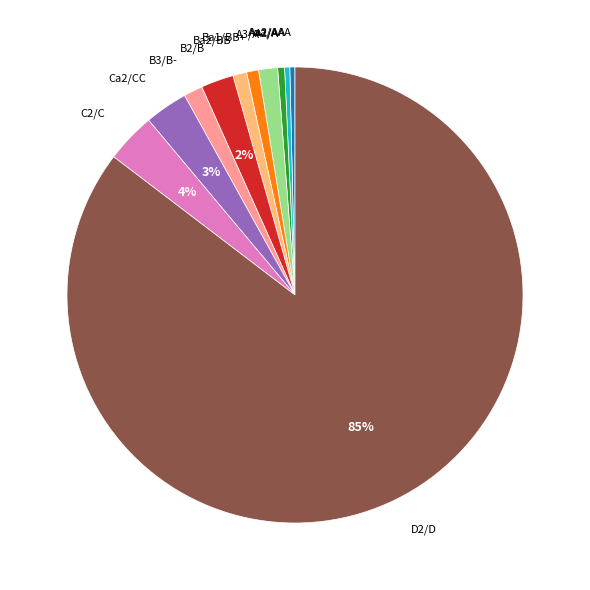

What is the largest slice in the pie chart?

D2/D